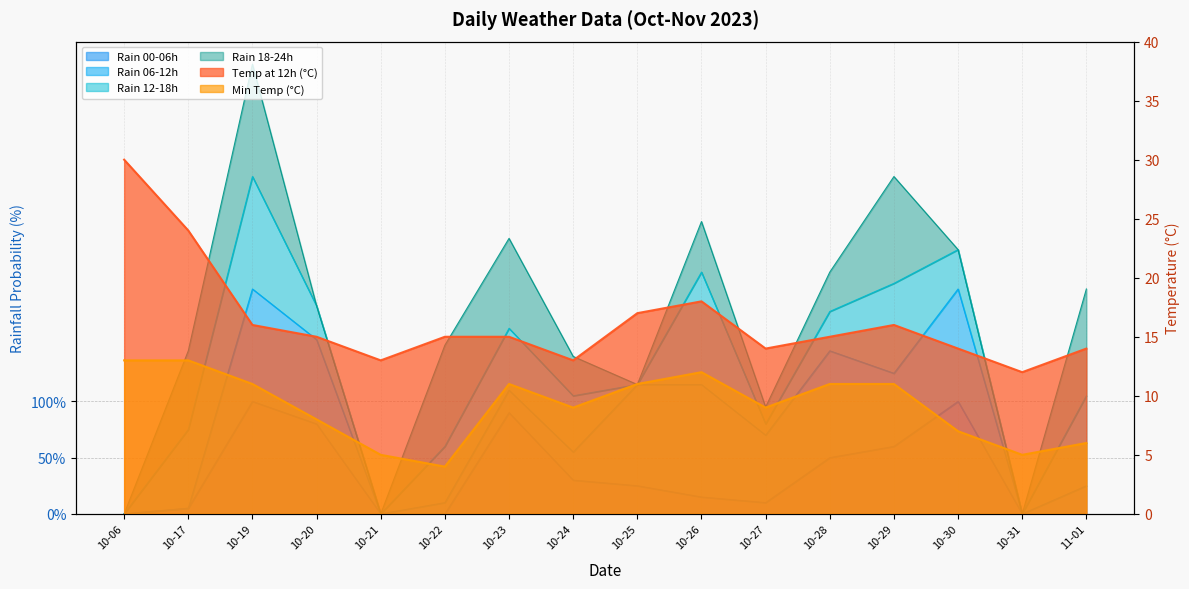

How many temp_min values are between 7 and 11?

9